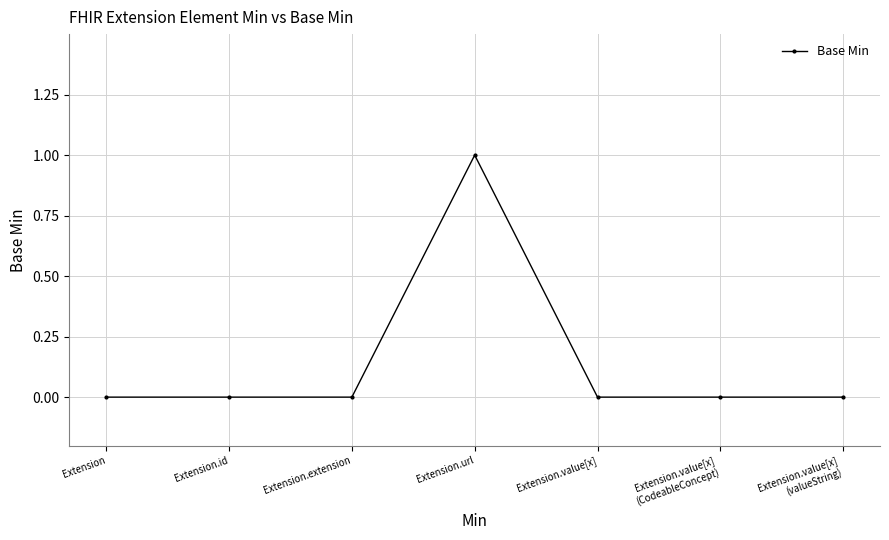

What is the label of the 7th point from the left?

Extension.value[x]
(valueString)